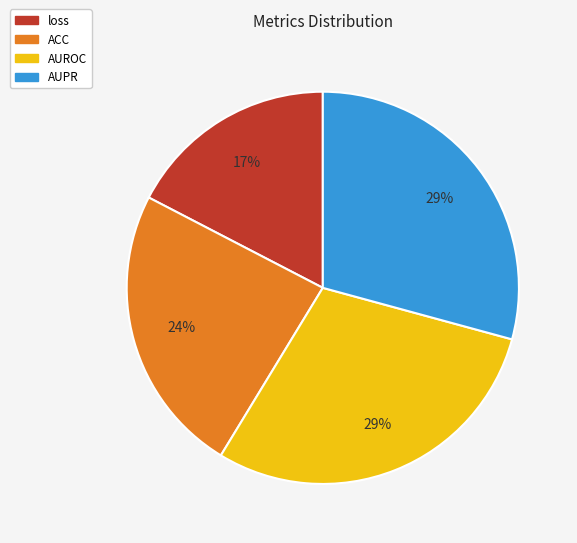

Is it true that ACC is 18% of the pie?

False